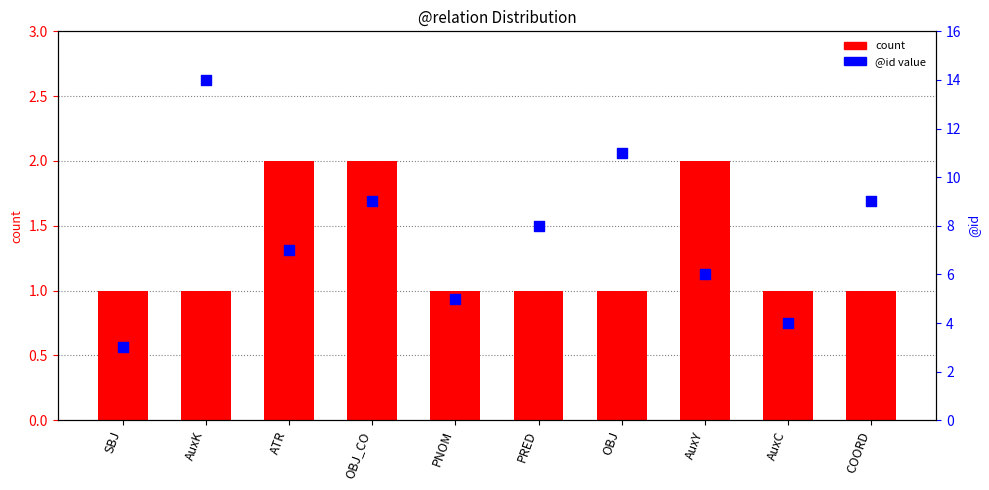

At which category is the sum across all series the highest?

AuxK